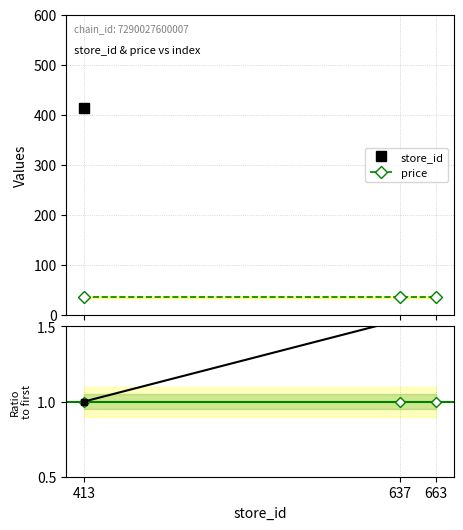

Does the chart display data point markers on the line(s)?

Yes